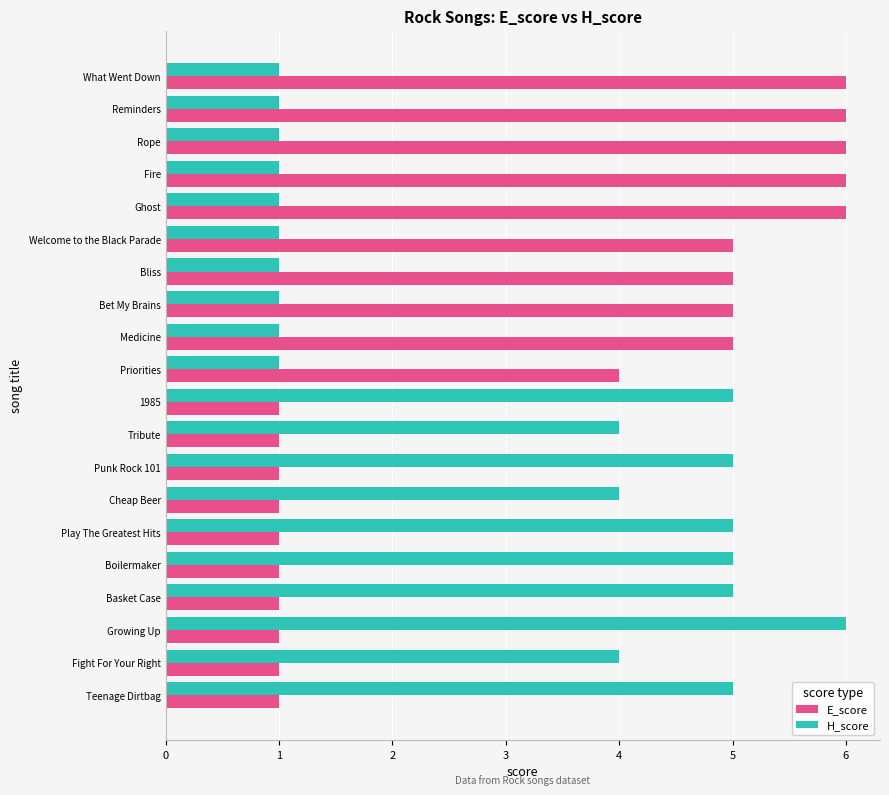

Where is E_score nearest to the value 3?

Priorities